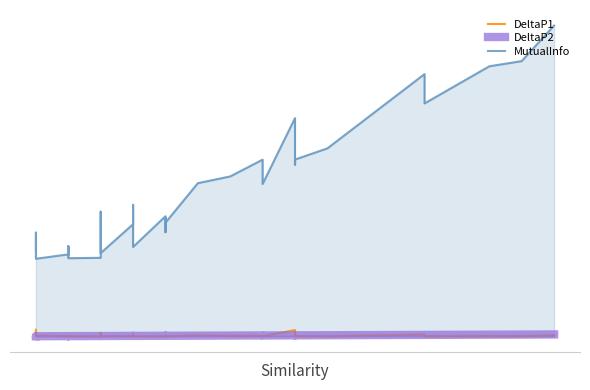

Which series ends up on top after the final intersection of DeltaP2 and DeltaP1?

DeltaP2